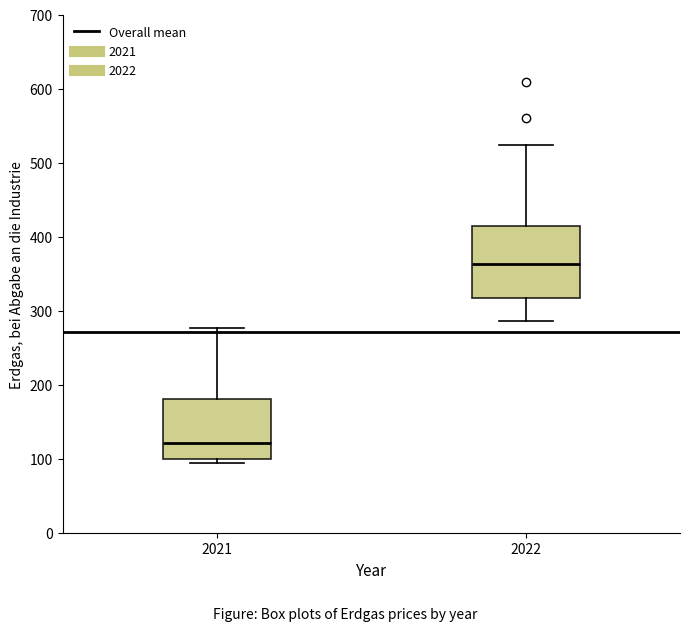

Reading left to right, read every box against the y-axis: the position of its median line, the range the box covers, and the ends of its whiskers. The values are not printed on the chart, so give them approximately, as read against the axis.

2021: median 120, box 100 to 180, whiskers 90 to 280
2022: median 360, box 320 to 410, whiskers 290 to 520